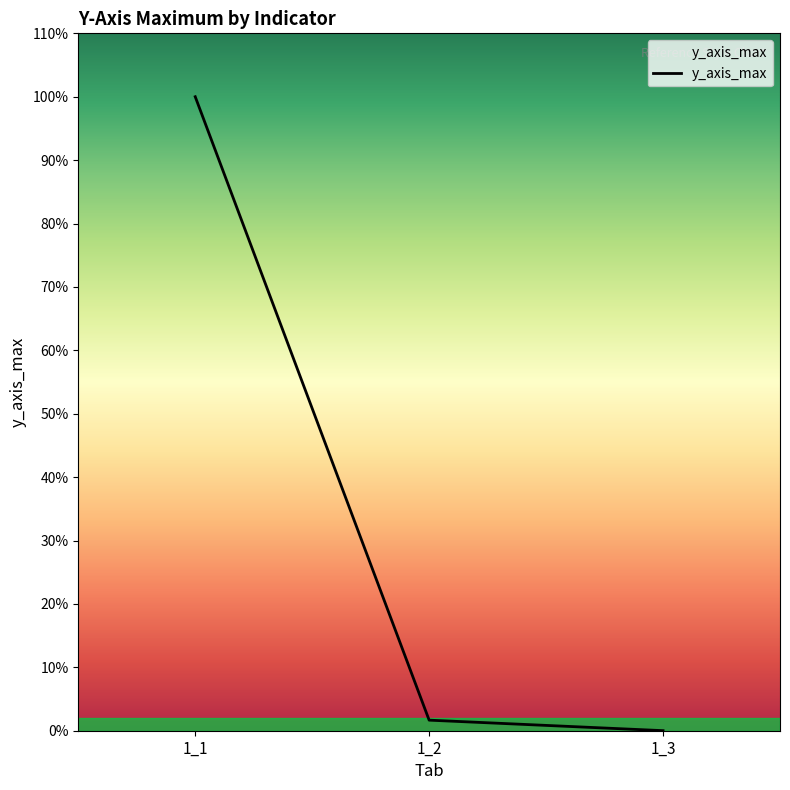

Is this an area chart (filled region under the line)?

Yes